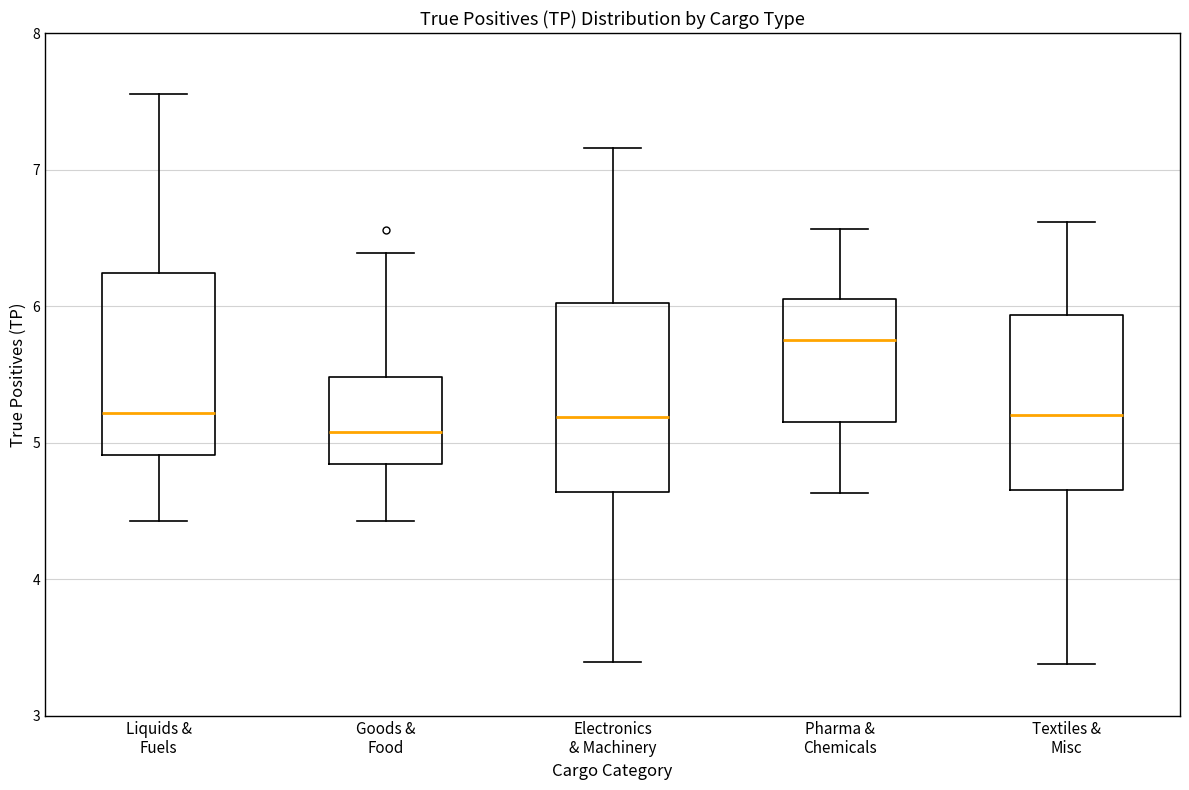

Which box's median line is the highest?

Pharma & Chemicals